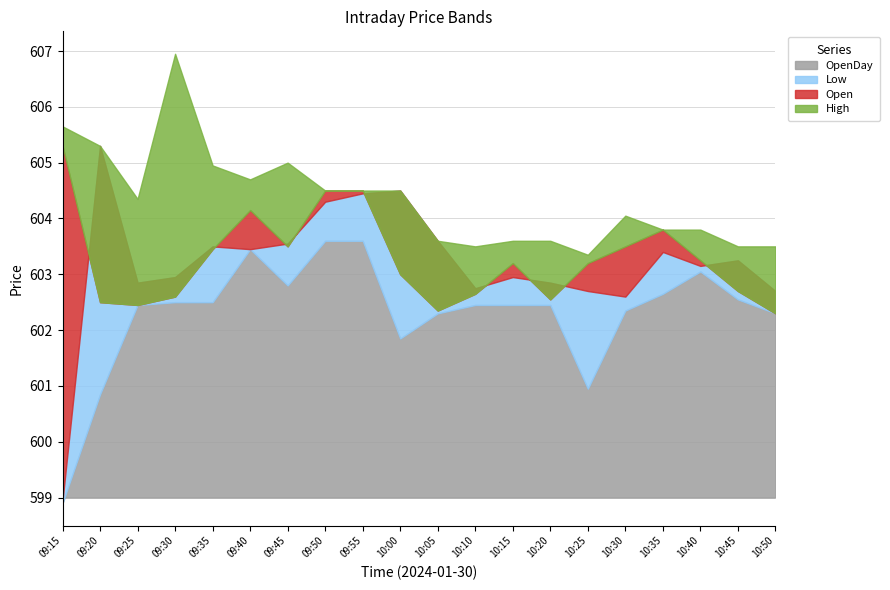

List the labels in order of High value, smallest first.

10:25, 10:10, 10:45, 10:50, 10:05, 10:15, 10:20, 10:35, 10:40, 10:30, 09:25, 09:50, 09:55, 10:00, 09:40, 09:35, 09:45, 09:20, 09:15, 09:30